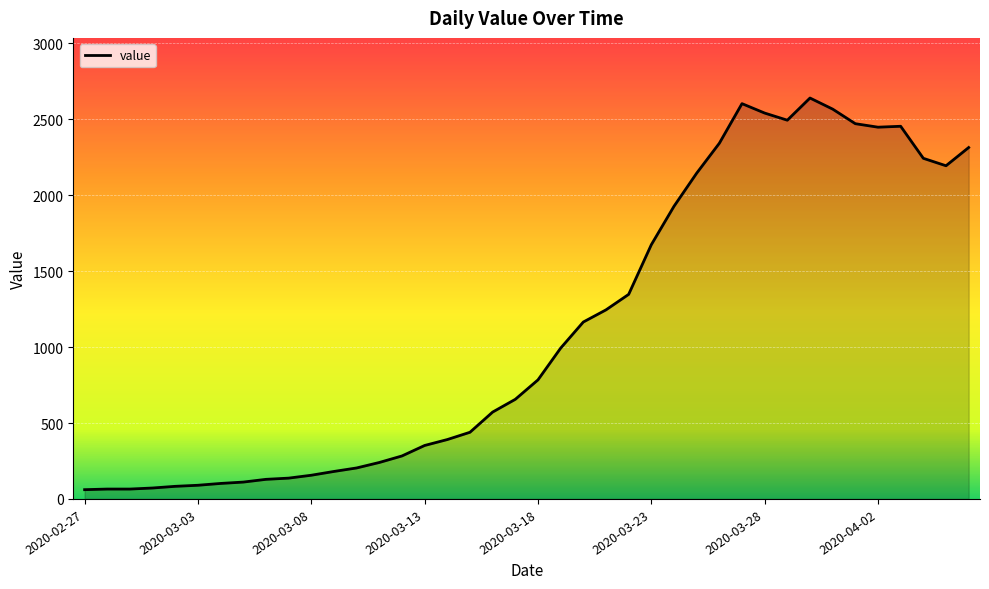

What is the greatest value displayed?

2640